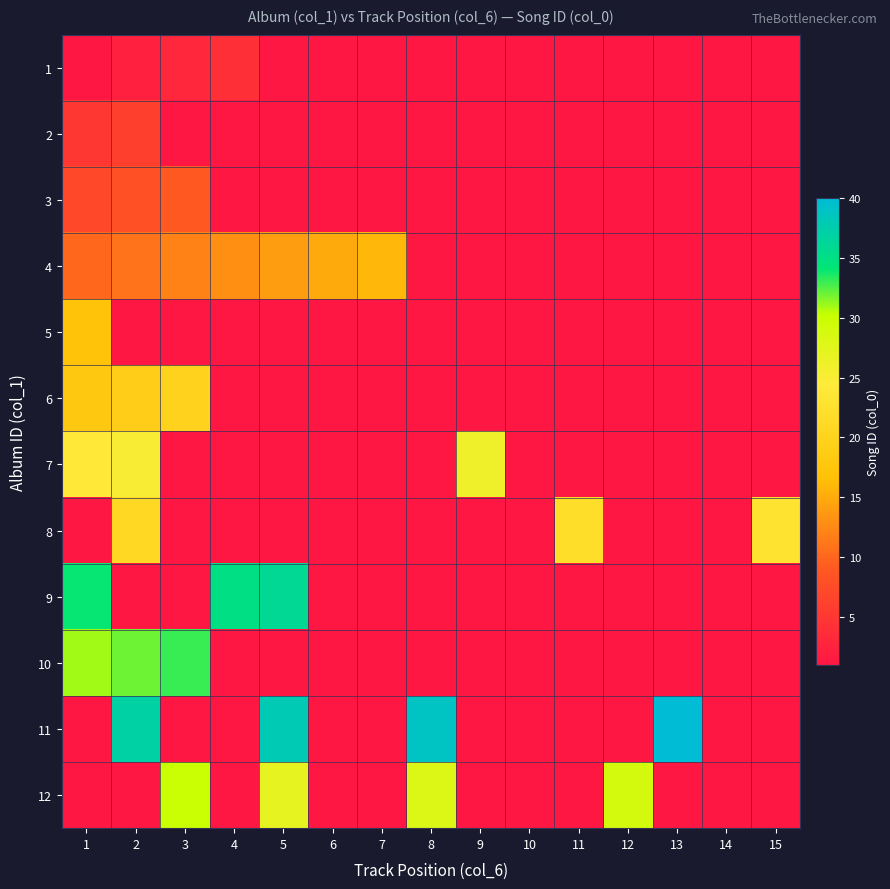

Is the value of 8 at 6 greater than the value of 2 at 2?

No